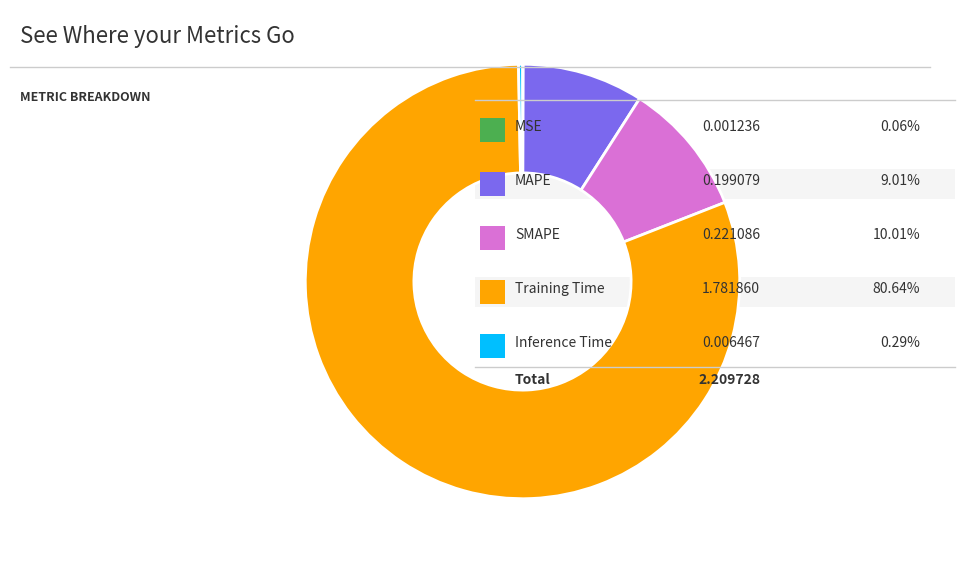

Is there a majority slice in this chart?

Yes